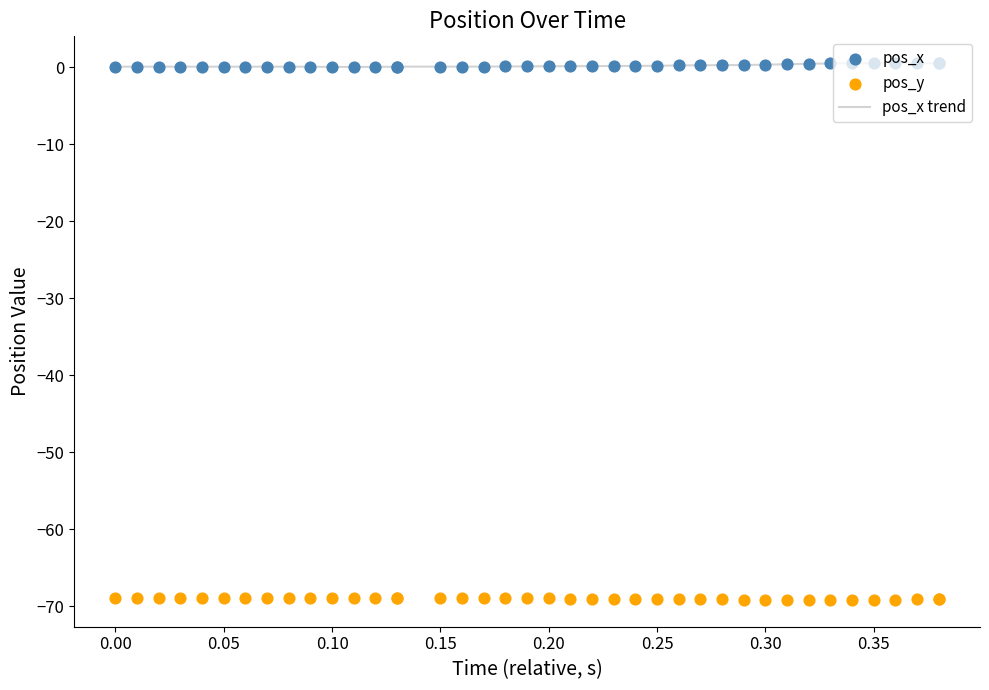

Is the value of pos_x trend at 28 greater than the value of pos_x at 38?

No